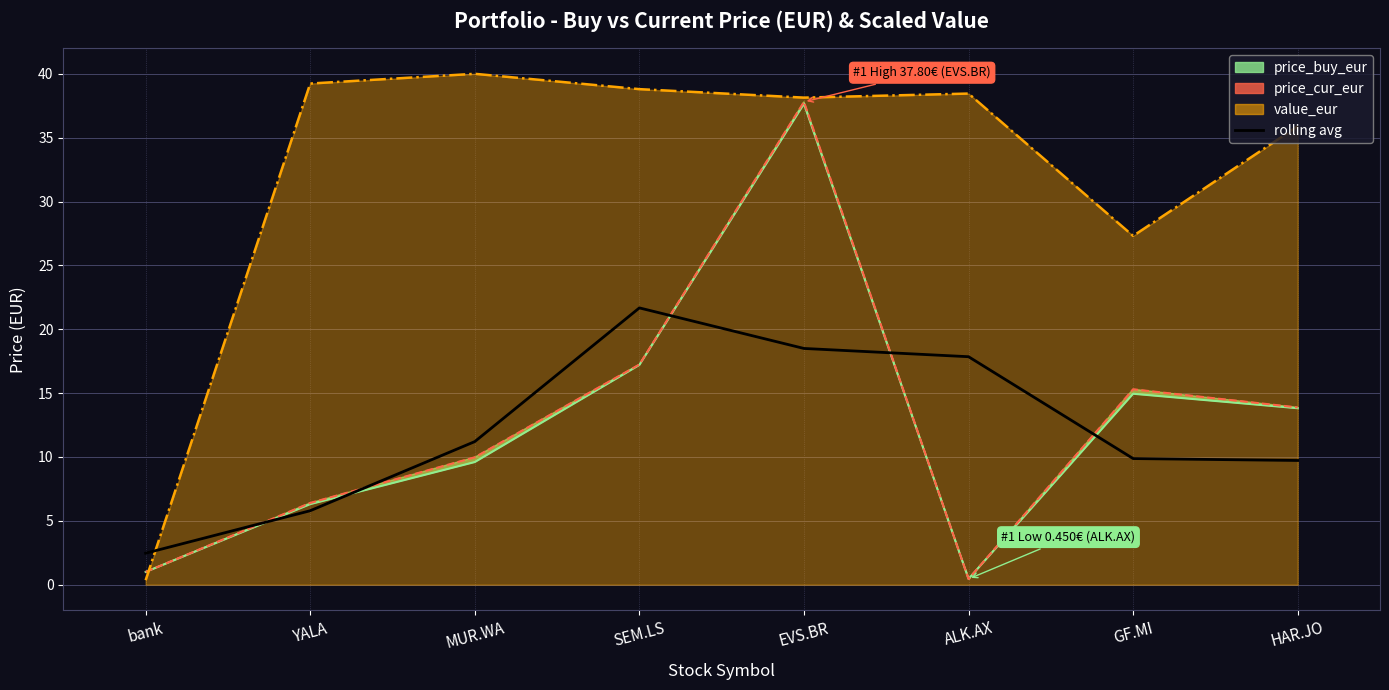

Is it true that the value at MUR.WA is 11.2?

True